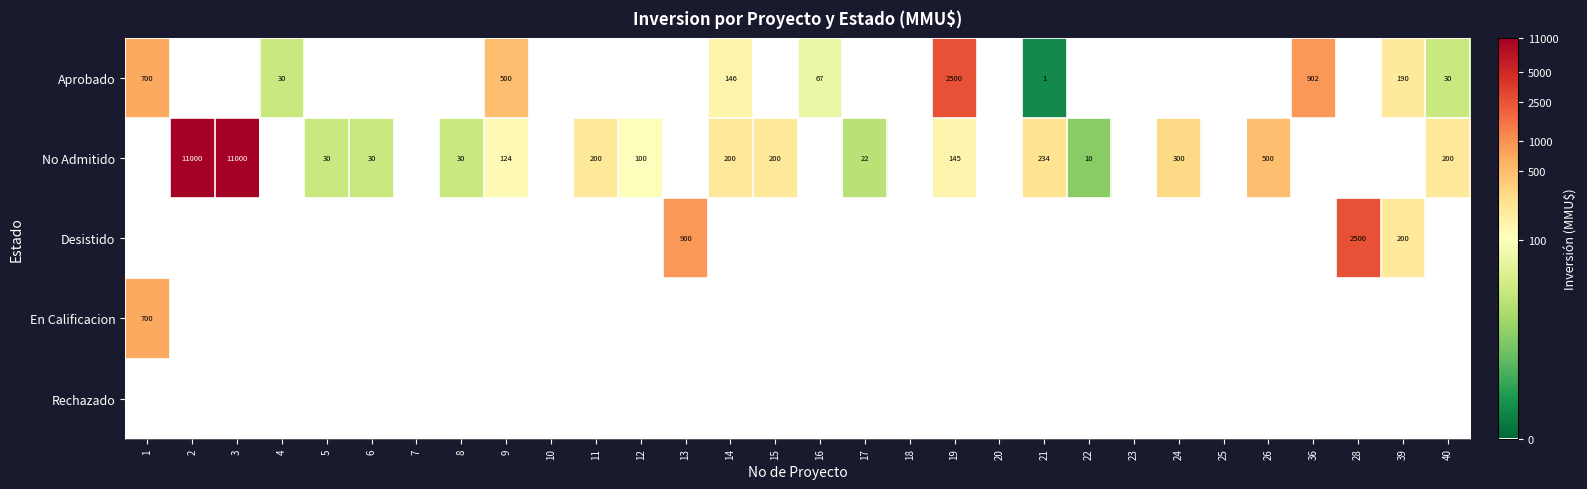

True or false: No Admitido has a value of 346 at 14.

False